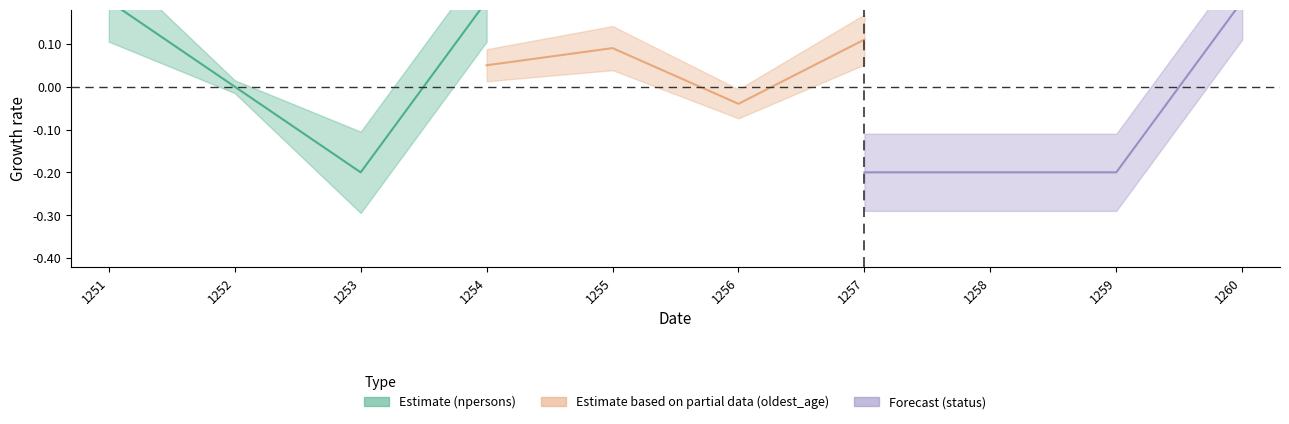

What is the sum of all oldest_age values?

0.2